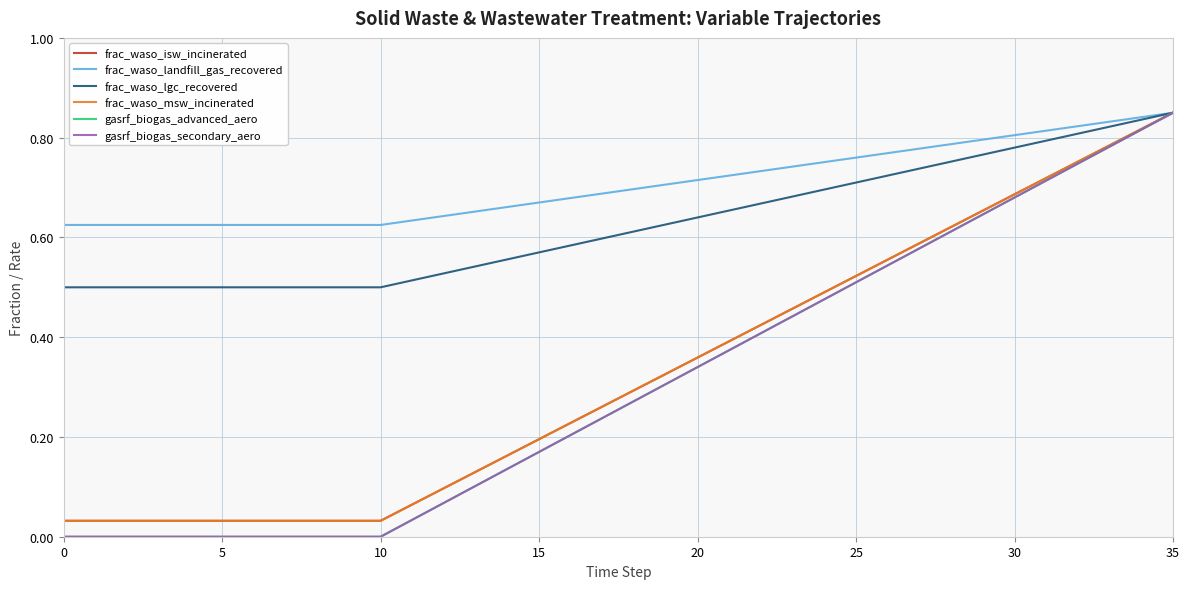

What is the label of the 5th point from the right?

31